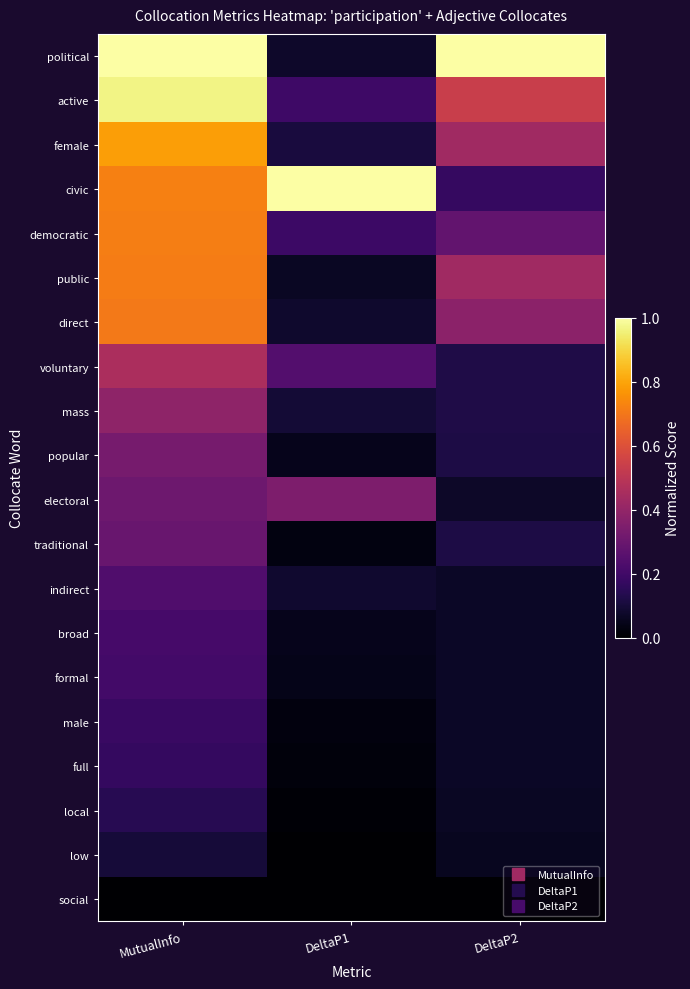

What is the total value across all series at MutualInfo?

8.6